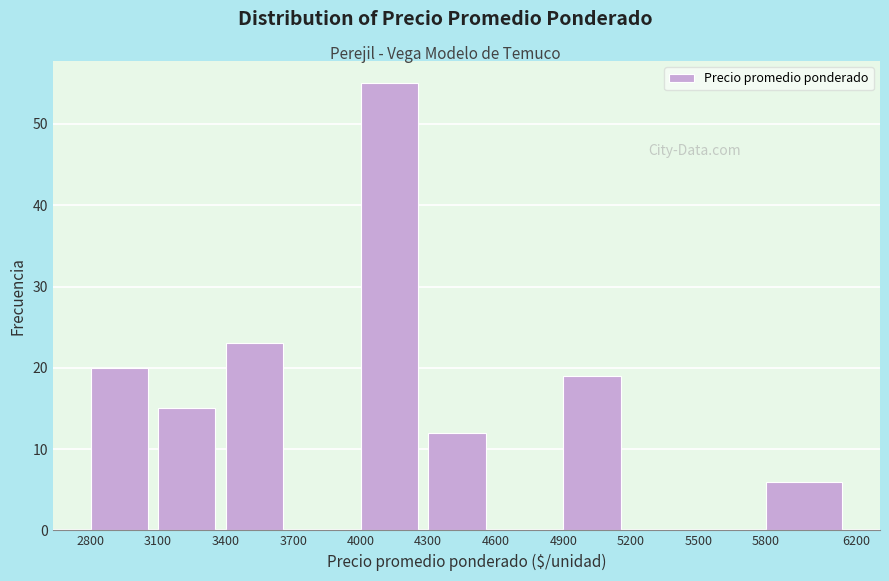

Which range on the x-axis has the tallest bar?

4000 to 4300